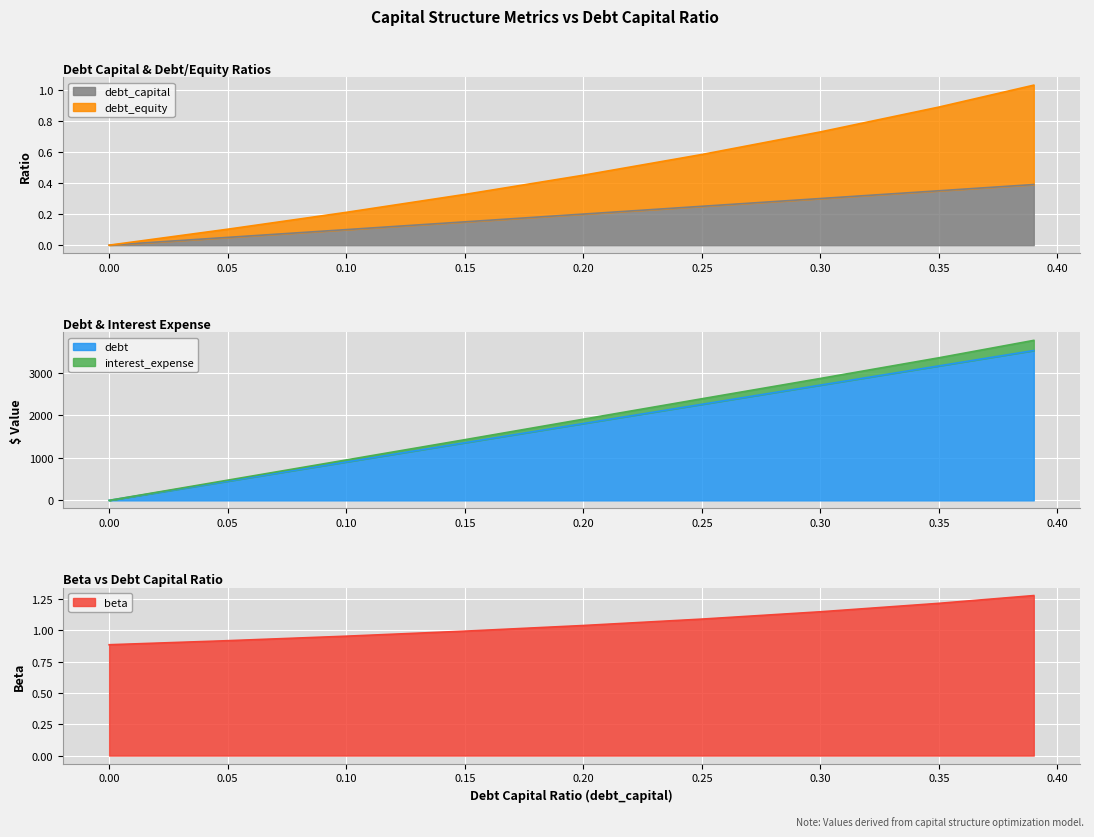

The debt_capital series shows 0.0 at 0.10. True or false?

False